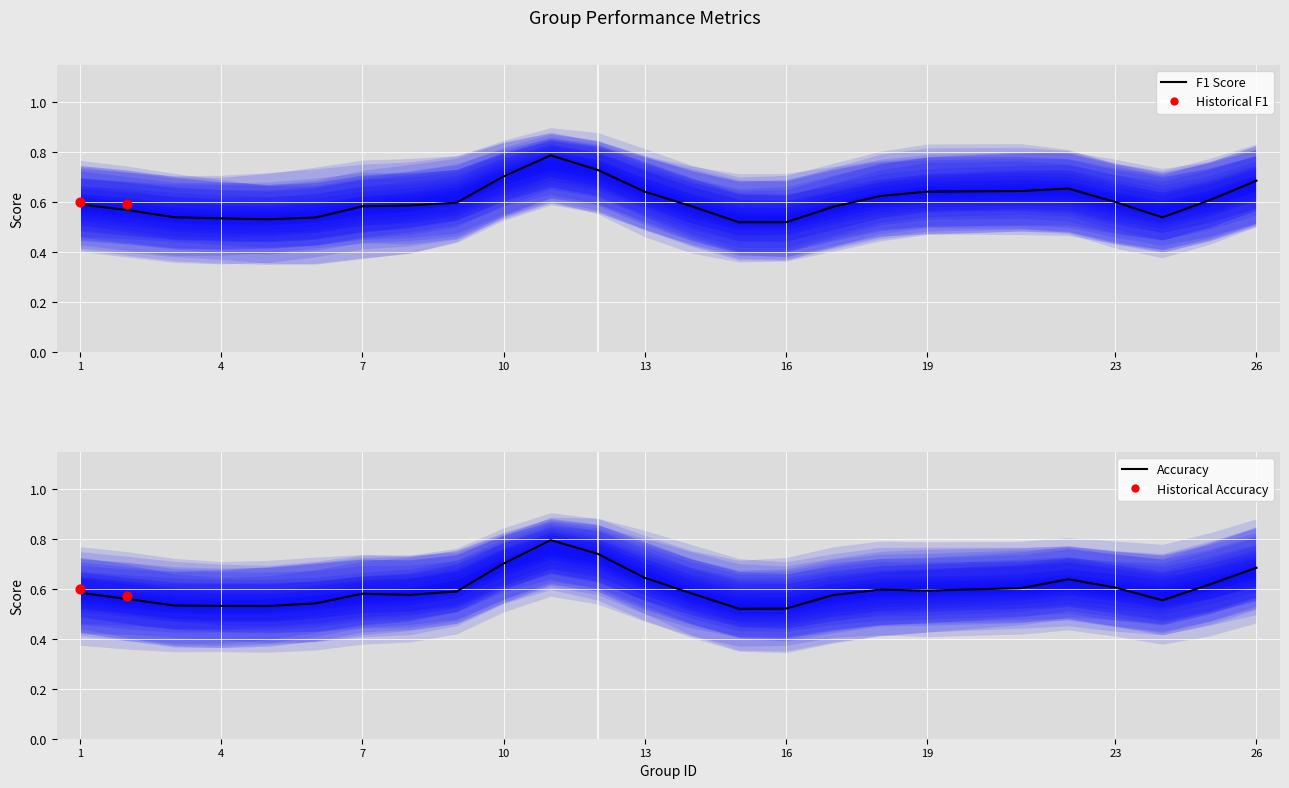

Which series has the widest spread of Y values?

f1